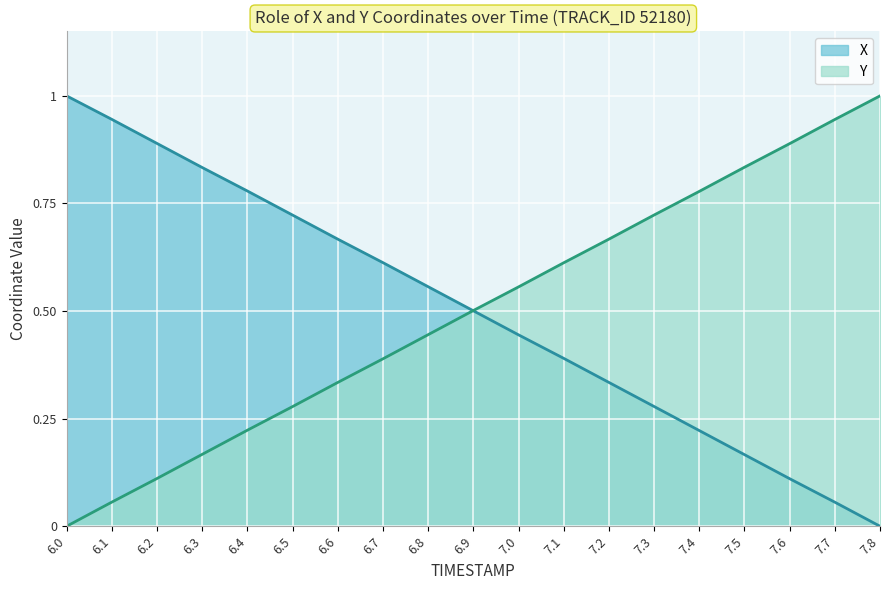

Reading right to left, list all the values displayed in this chart.

X: 7.8=0.0	7.7=0.1	7.6=0.1	7.5=0.2	7.4=0.2	7.3=0.3	7.2=0.3	7.1=0.4	7.0=0.4	6.9=0.5	6.8=0.6	6.7=0.6	6.6=0.7	6.5=0.7	6.4=0.8	6.3=0.8	6.2=0.9	6.1=0.9	6.0=1.0
Y: 7.8=1.0	7.7=0.9	7.6=0.9	7.5=0.8	7.4=0.8	7.3=0.7	7.2=0.7	7.1=0.6	7.0=0.6	6.9=0.5	6.8=0.4	6.7=0.4	6.6=0.3	6.5=0.3	6.4=0.2	6.3=0.2	6.2=0.1	6.1=0.1	6.0=0.0